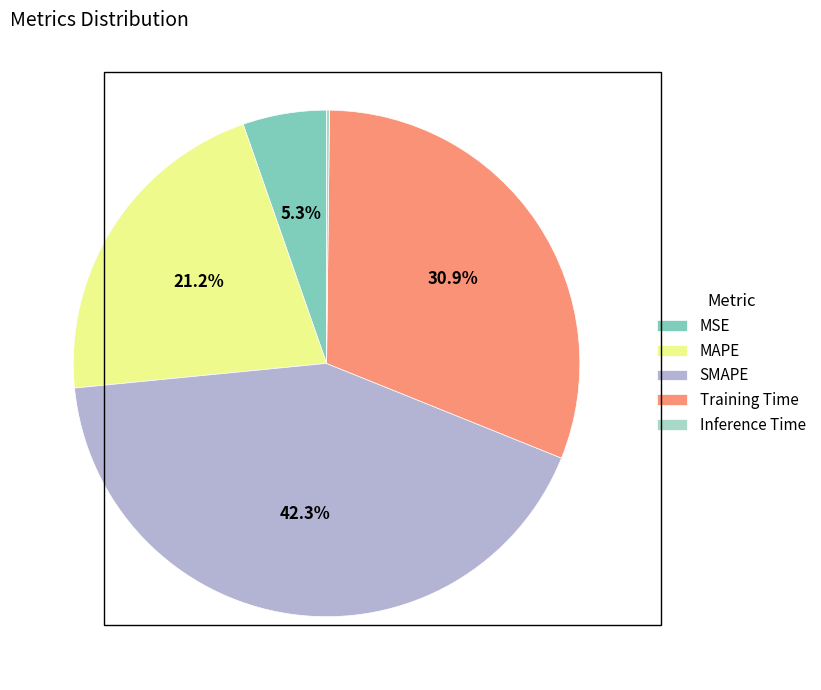

Does MSE represent more than half of the total?

No